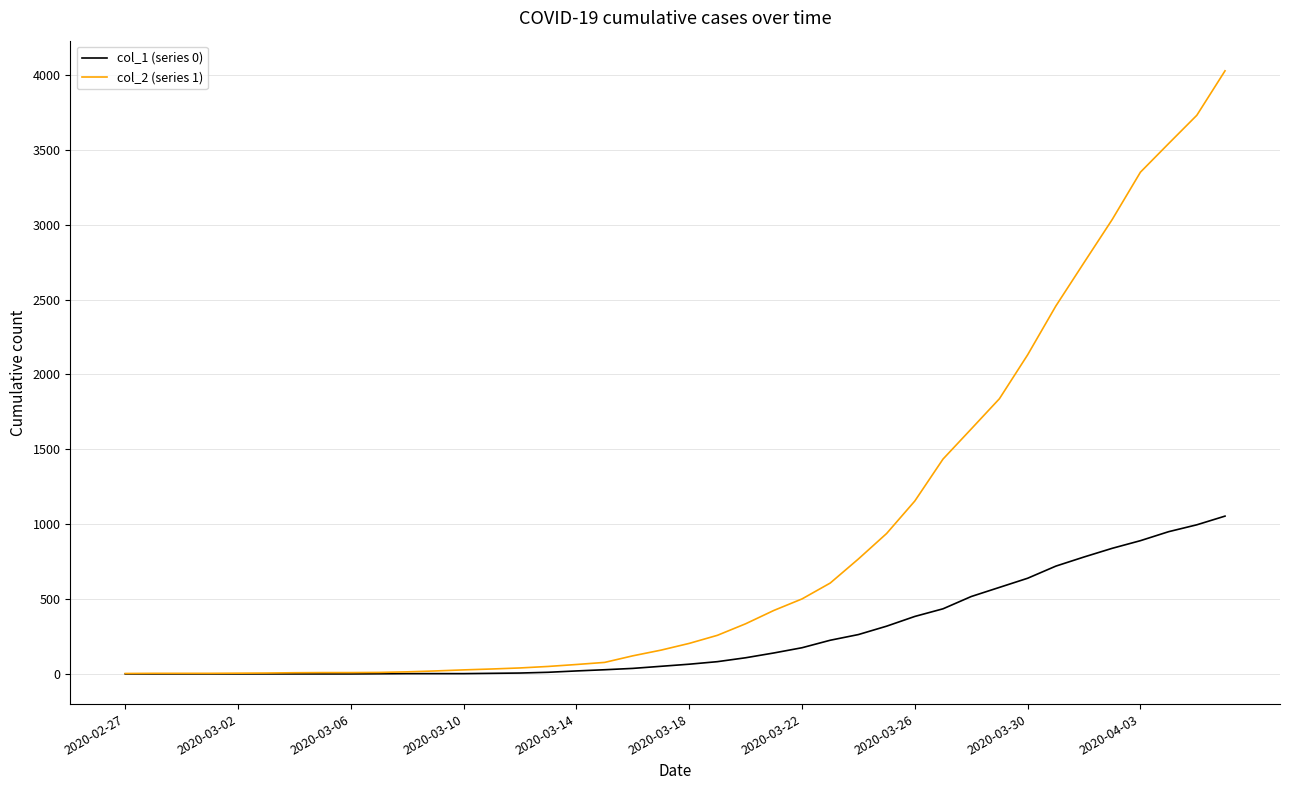

Which series has the widest spread of values?

col_2 (series 1)